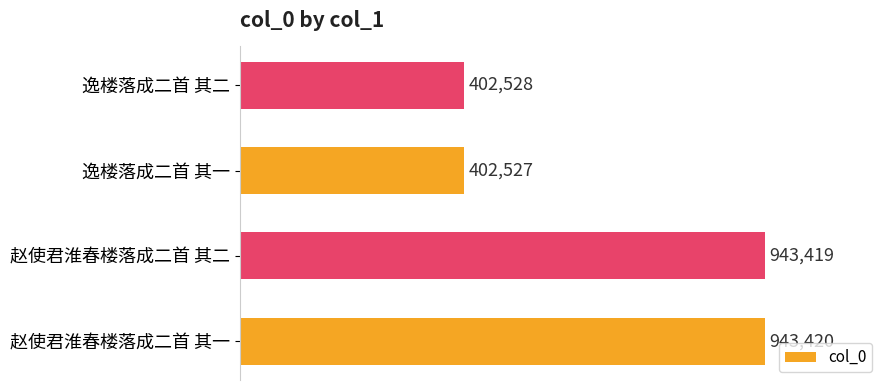

What is the maximum value shown in the chart?

943420